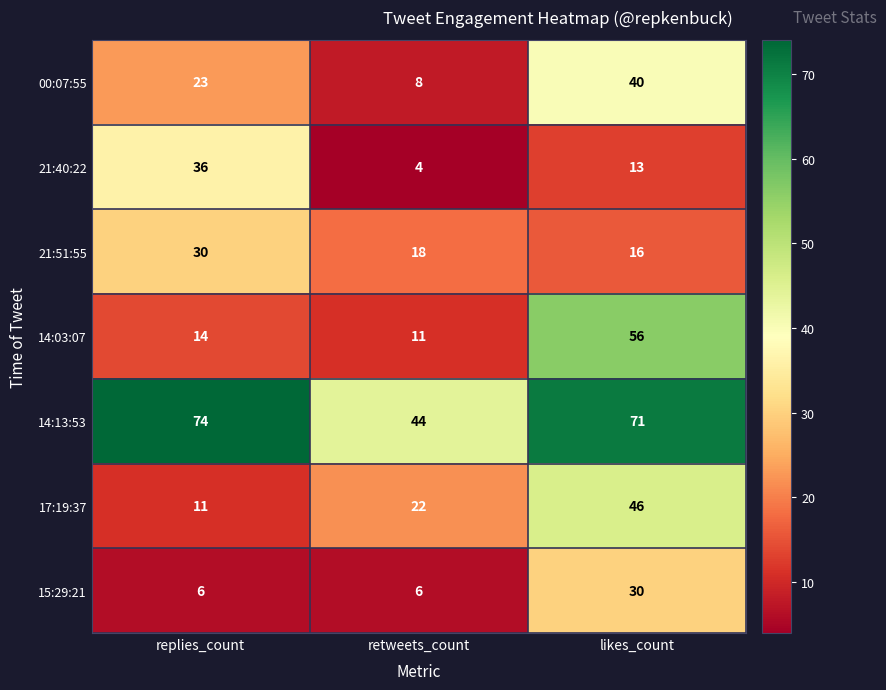

At which label is 14:03:07 closest to 33?

replies_count